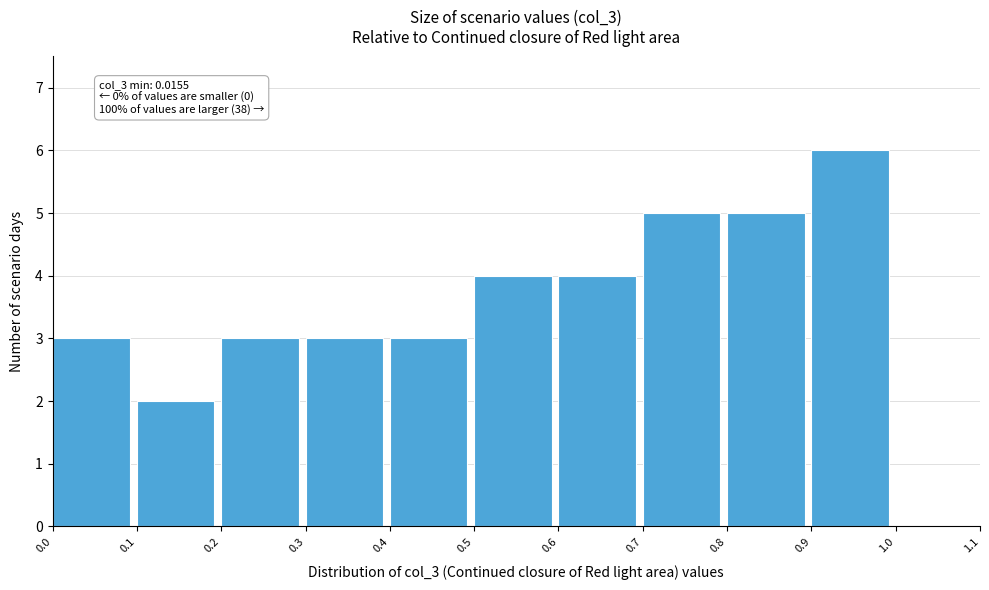

Which range on the x-axis has the tallest bar?

0.9 to 1.0